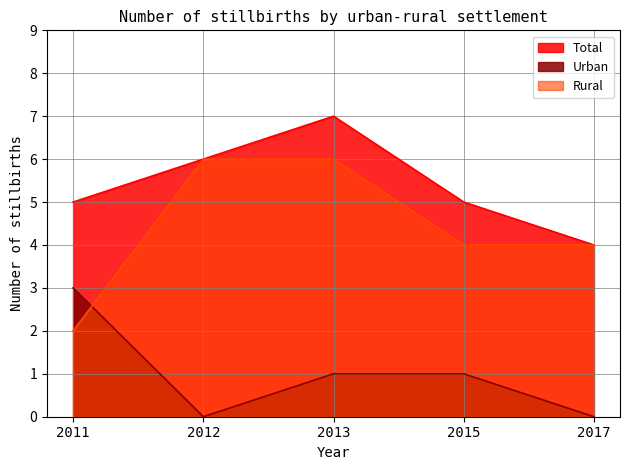

Which series has the largest range (max minus min)?

Rural